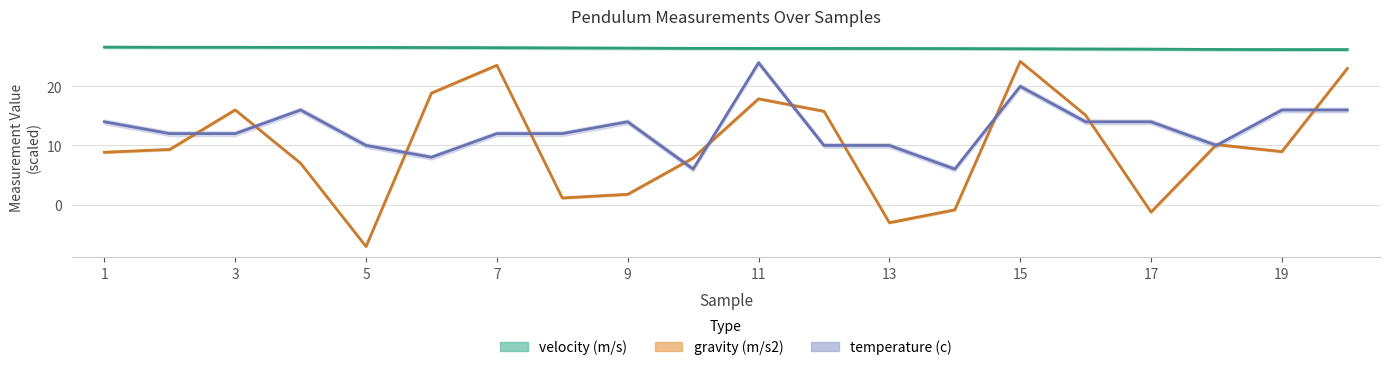

The velocity (m/s) series shows 13.6 at 14. True or false?

False